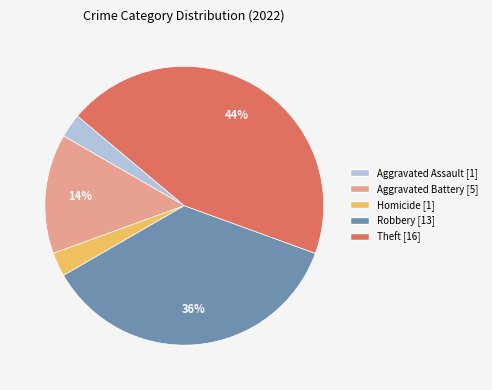

Is there any slice that represents more than half of the pie?

No